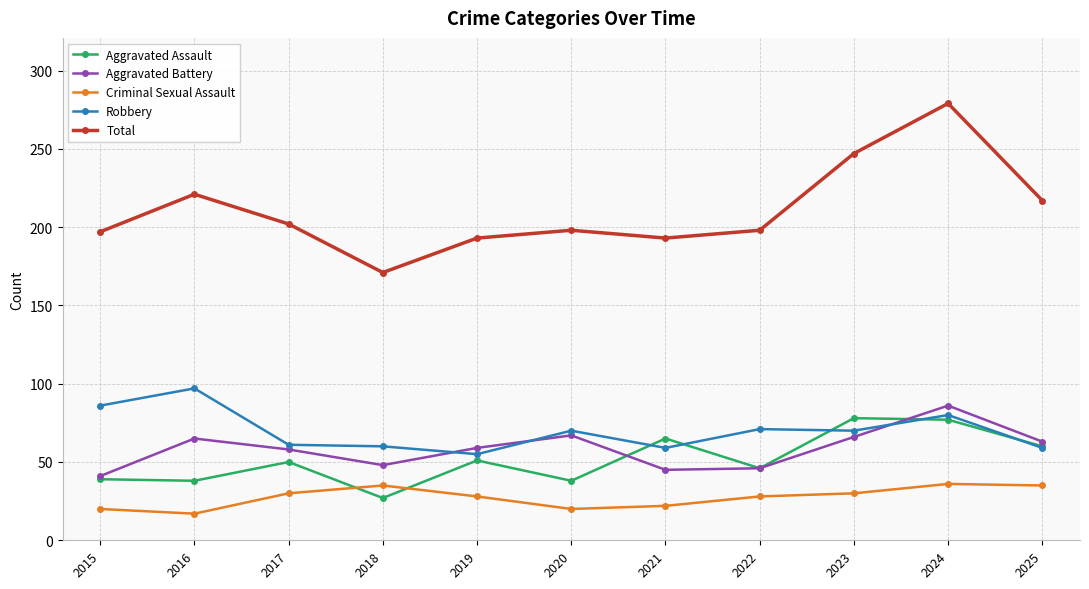

Is this an area chart (filled region under the line)?

No